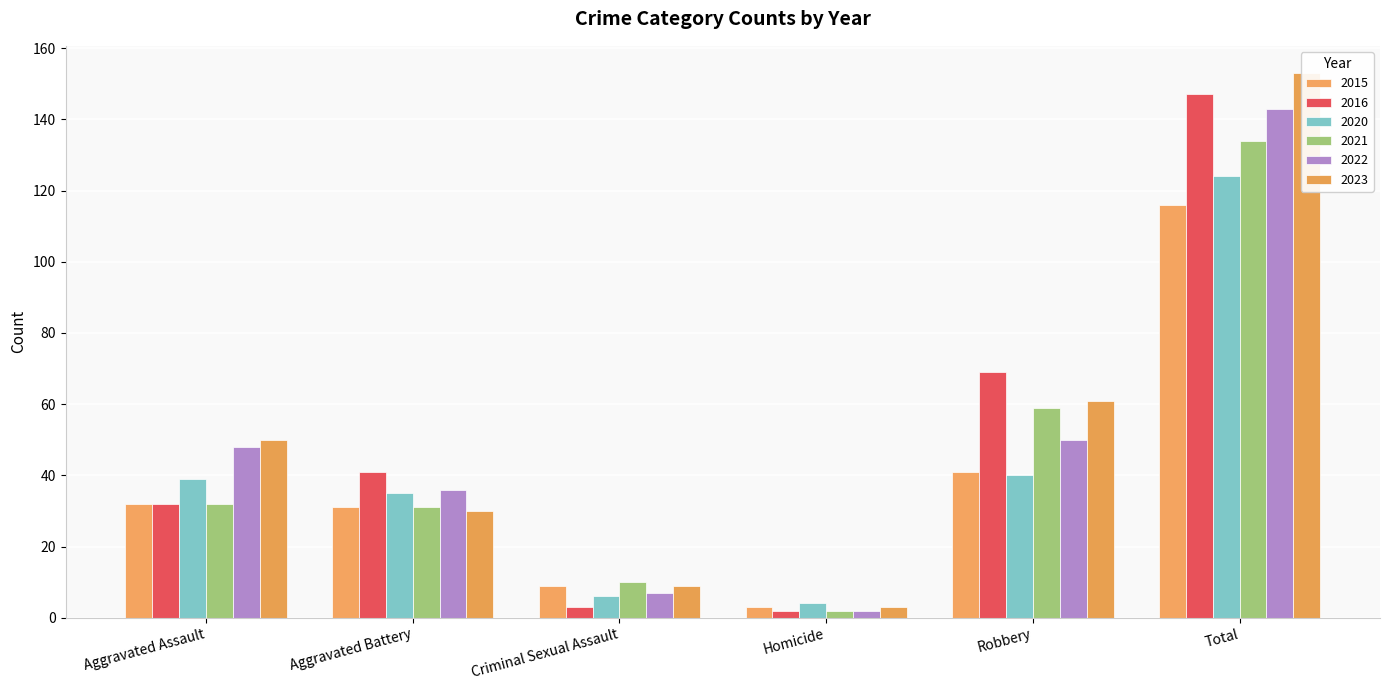

How many bars are there in total?

36